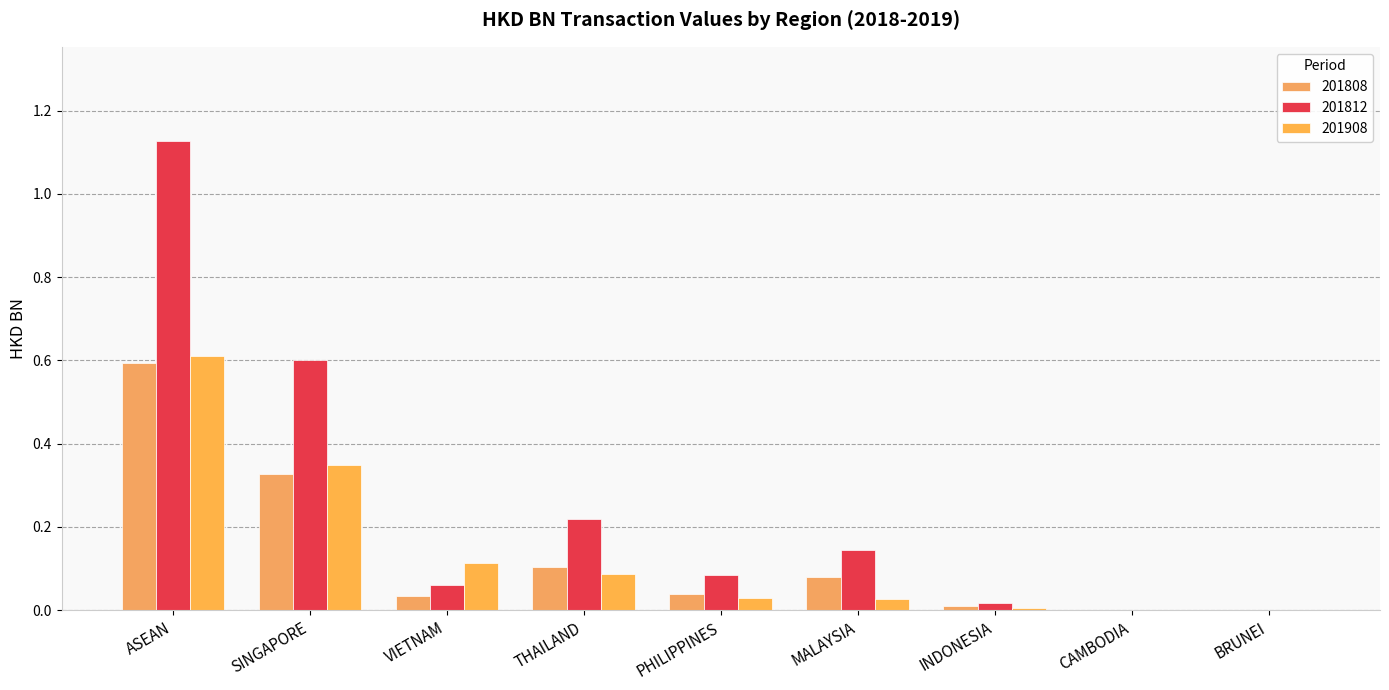

Count the number of categories in the chart.

9